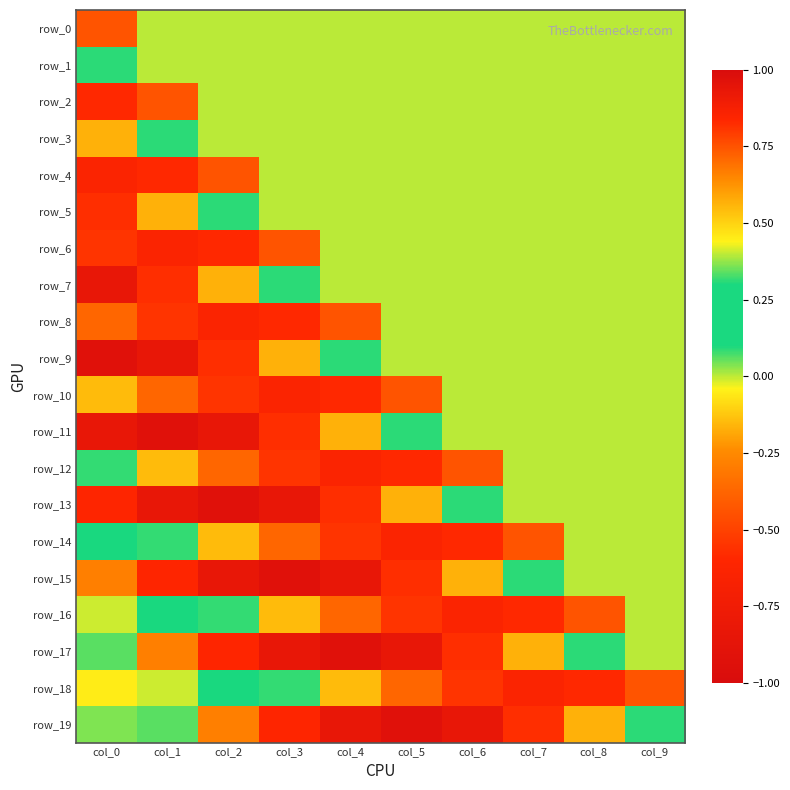

What is the difference between the maximum and second lowest values in the row_11 series?

1.1